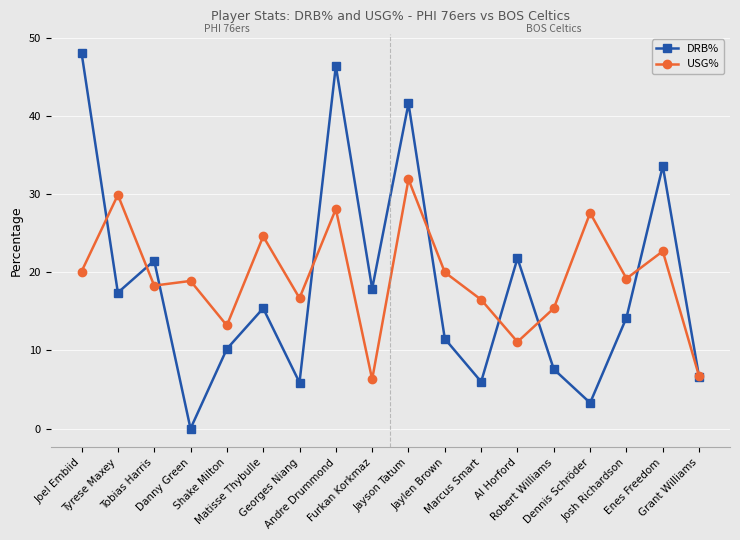

The value of DRB% at Tobias Harris is 34.2. True or false?

False